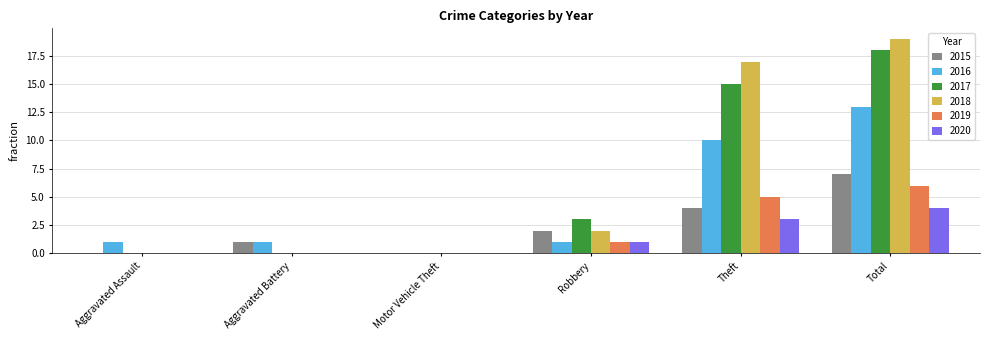

Which category has the highest value across all series?

Total